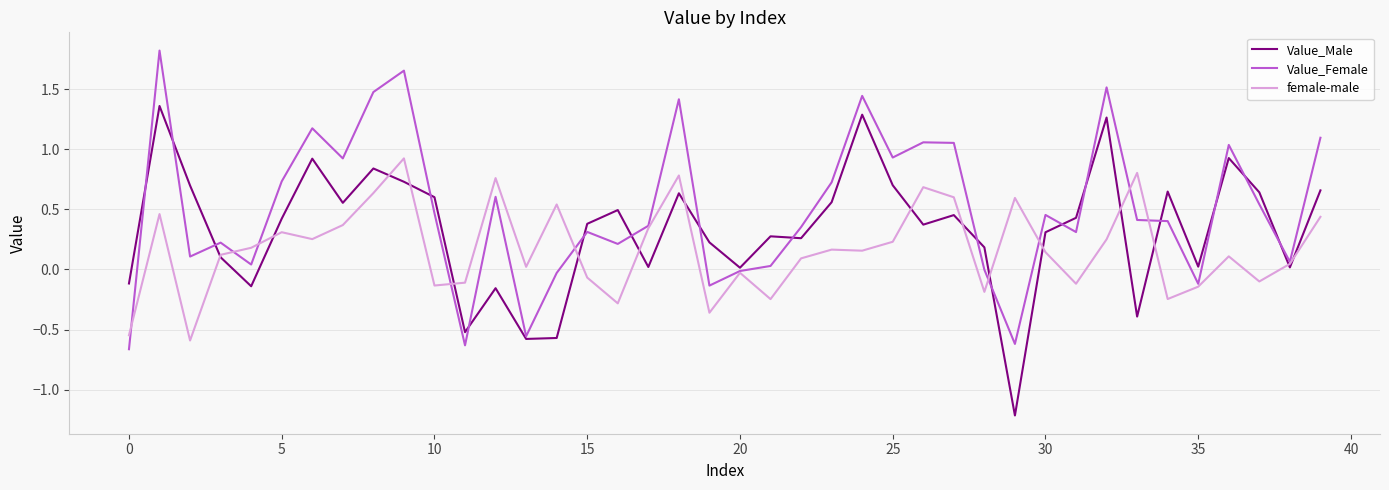

Which series has the largest total across all categories?

Value_Female